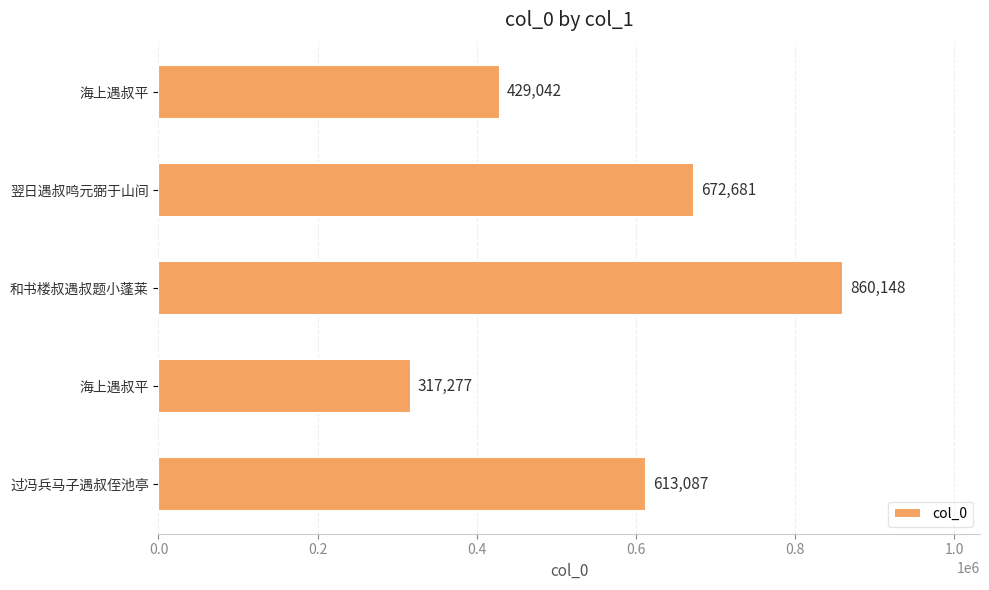

How many data points are less than 613087?

2